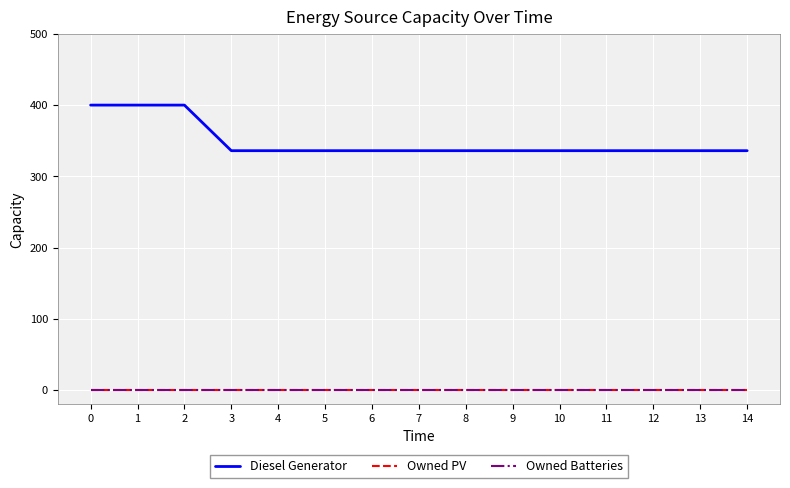

True or false: Diesel Generator and Owned Batteries cross at least once.

False